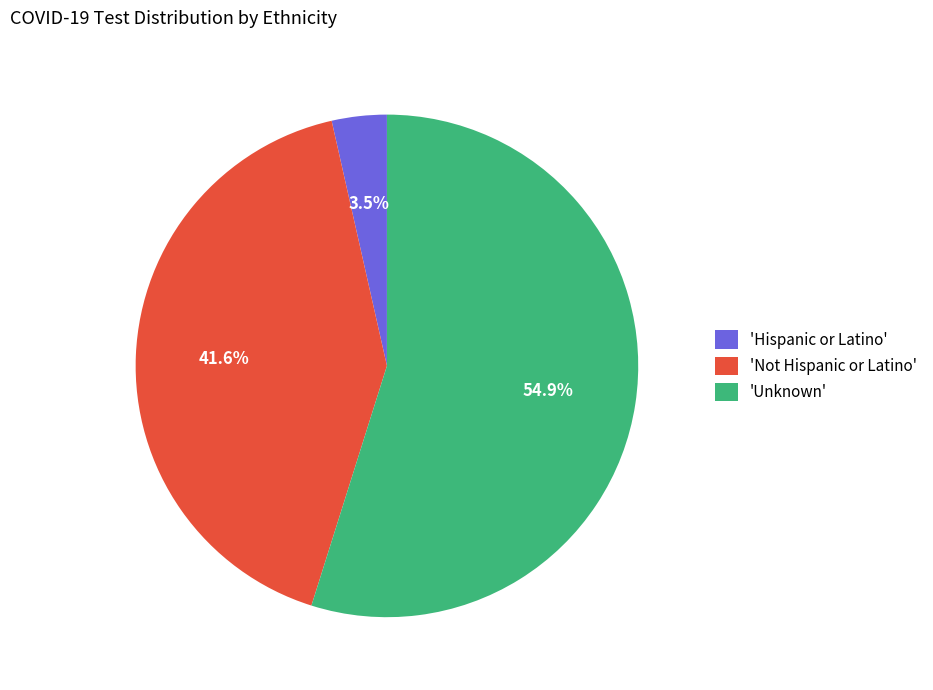

Is there a majority slice in this chart?

Yes